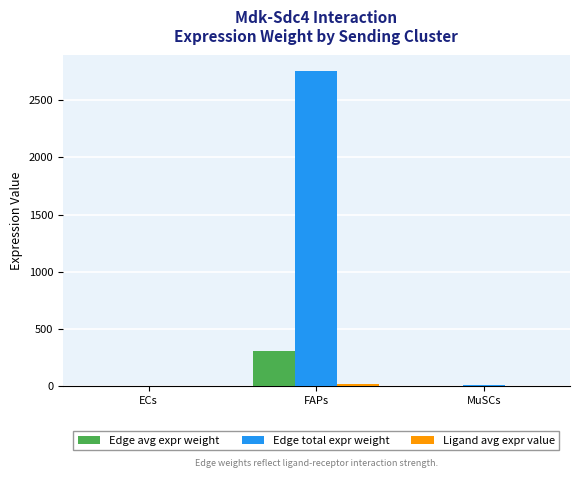

The value of Edge avg expr weight at MuSCs is 0.9. True or false?

True